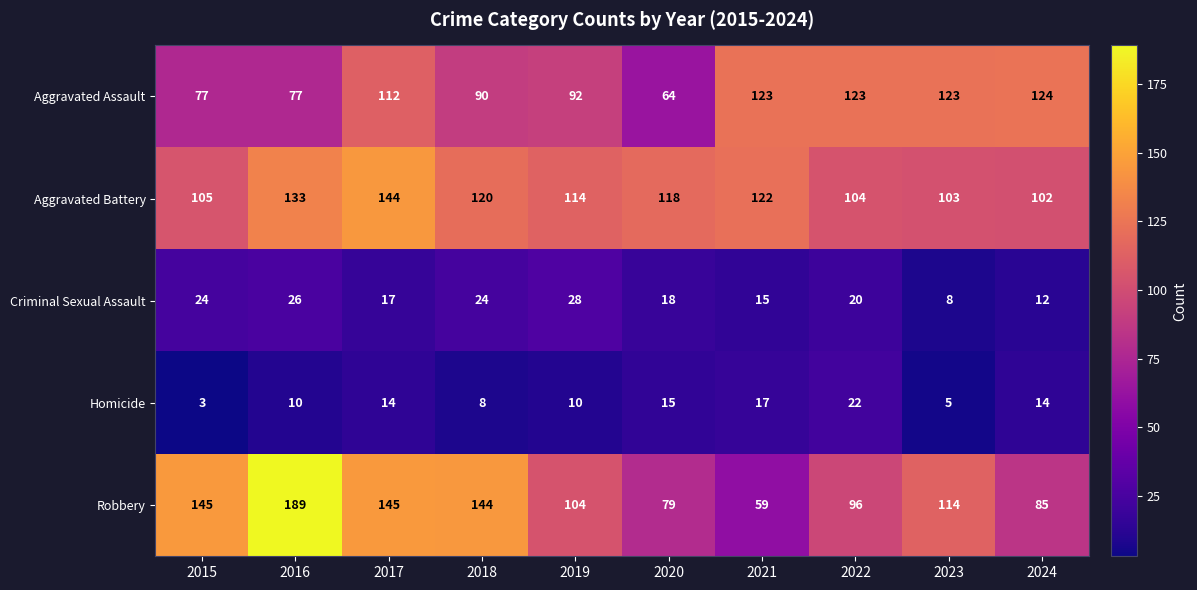

Read the Aggravated Battery value at 2016, to the nearest 5.

135